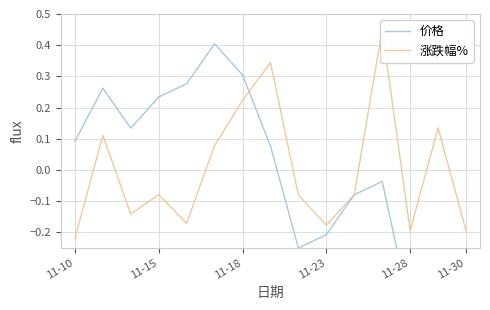

List the series in order of their peak value, highest first.

涨跌幅%, 价格